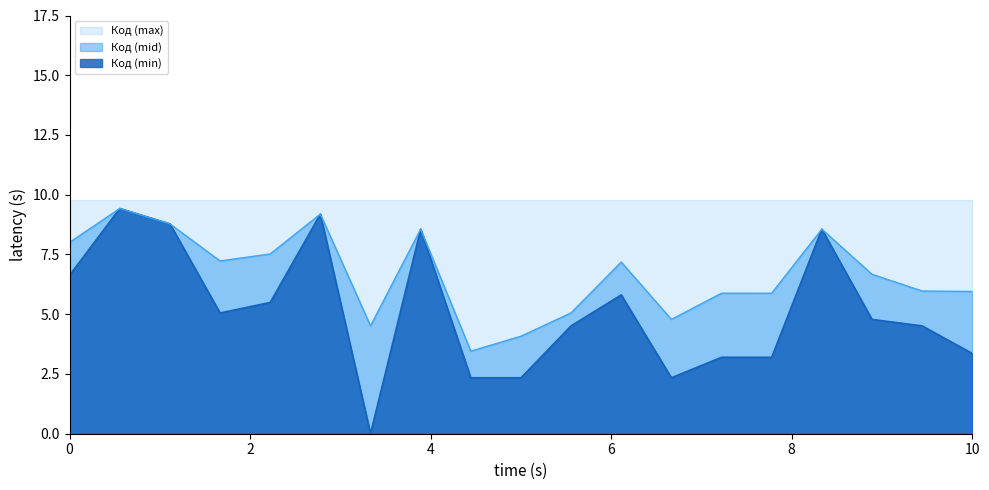

True or false: Код (max) and Код (min) cross at least once.

False